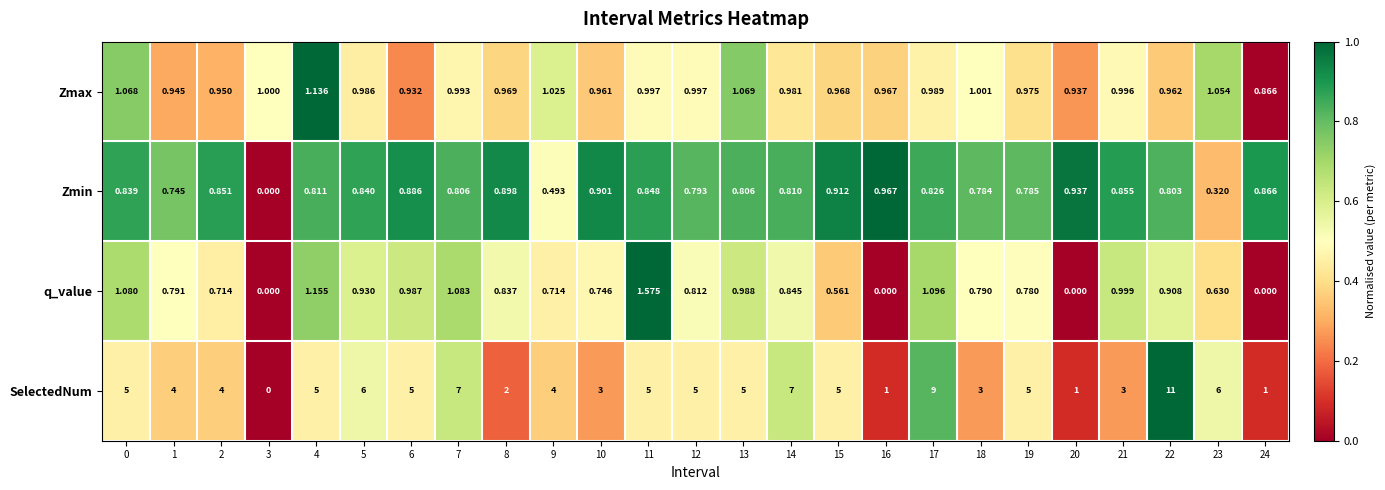

At which category is the sum across all series the highest?

22